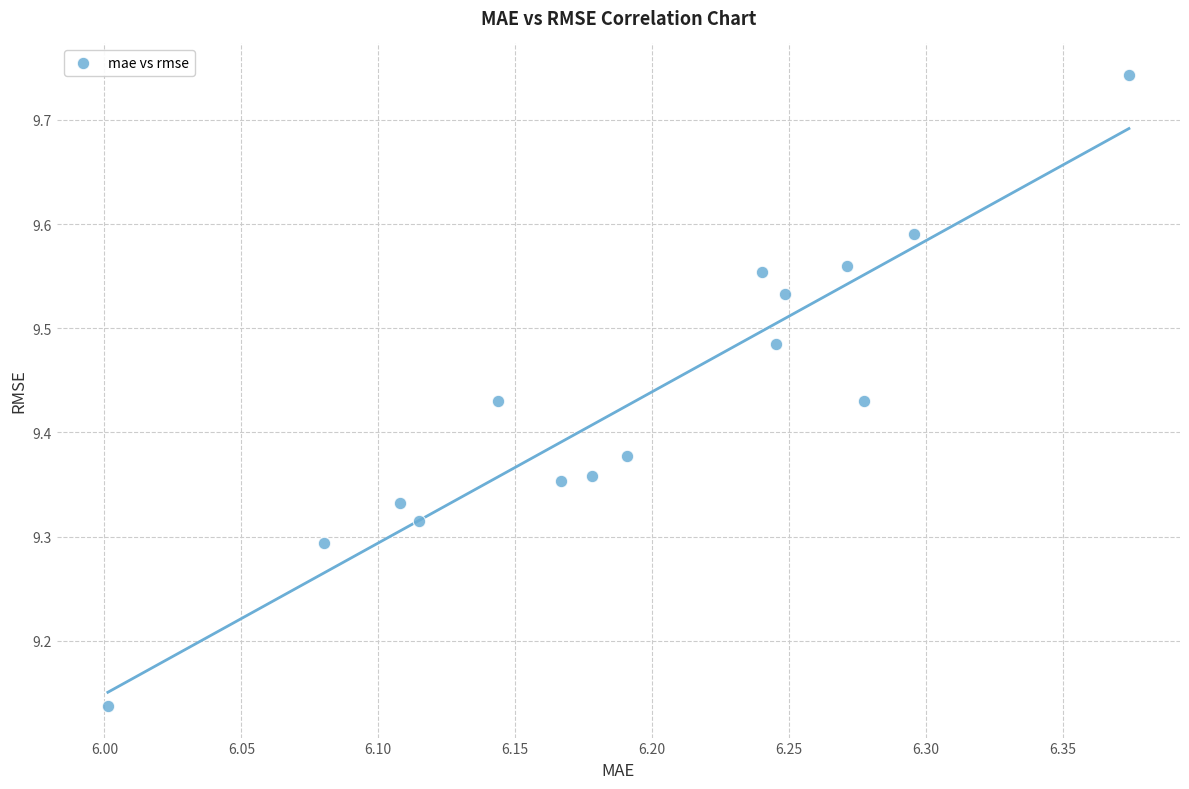

What is the range of X values (max minus min)?

0.4